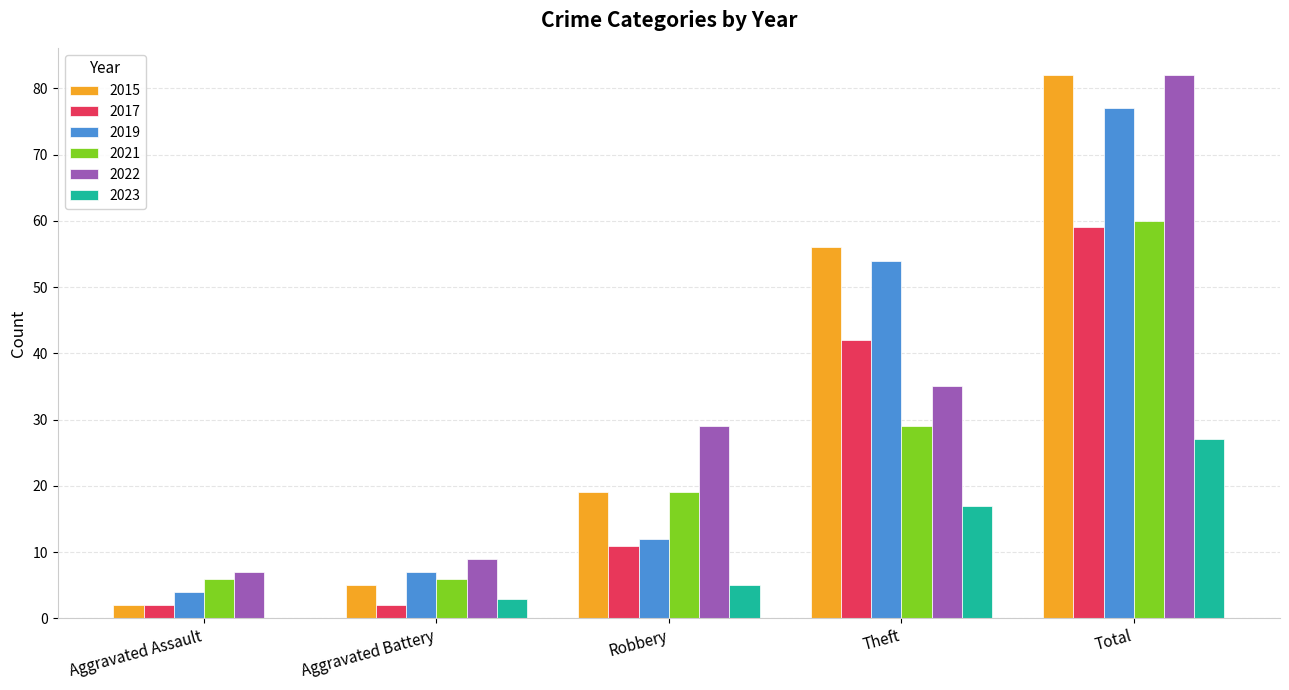

How many groups of bars are there?

5